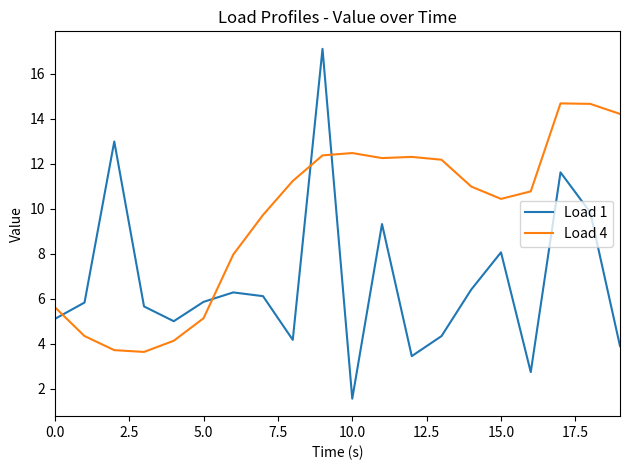

What is the difference between the second highest and second lowest values in the Load 1 series?

10.3